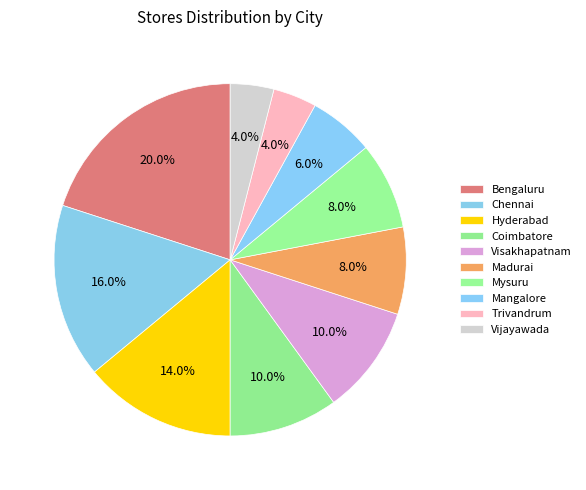

Is Mangalore the majority of the pie?

No